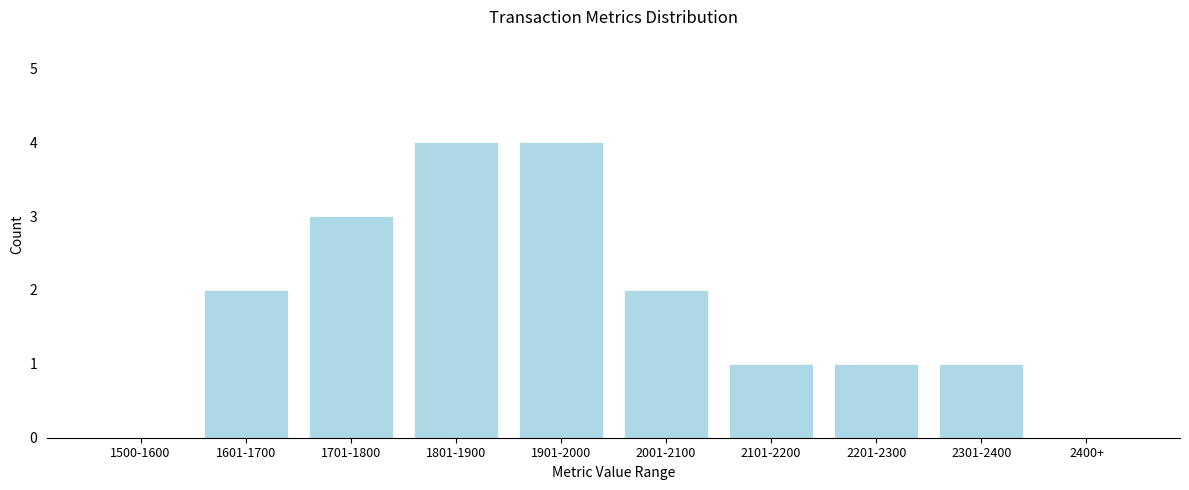

Reading left to right, what are all the values shown in this chart?

1500-1600=0	1601-1700=2	1701-1800=3	1801-1900=4	1901-2000=4	2001-2100=2	2101-2200=1	2201-2300=1	2301-2400=1	2400+=0